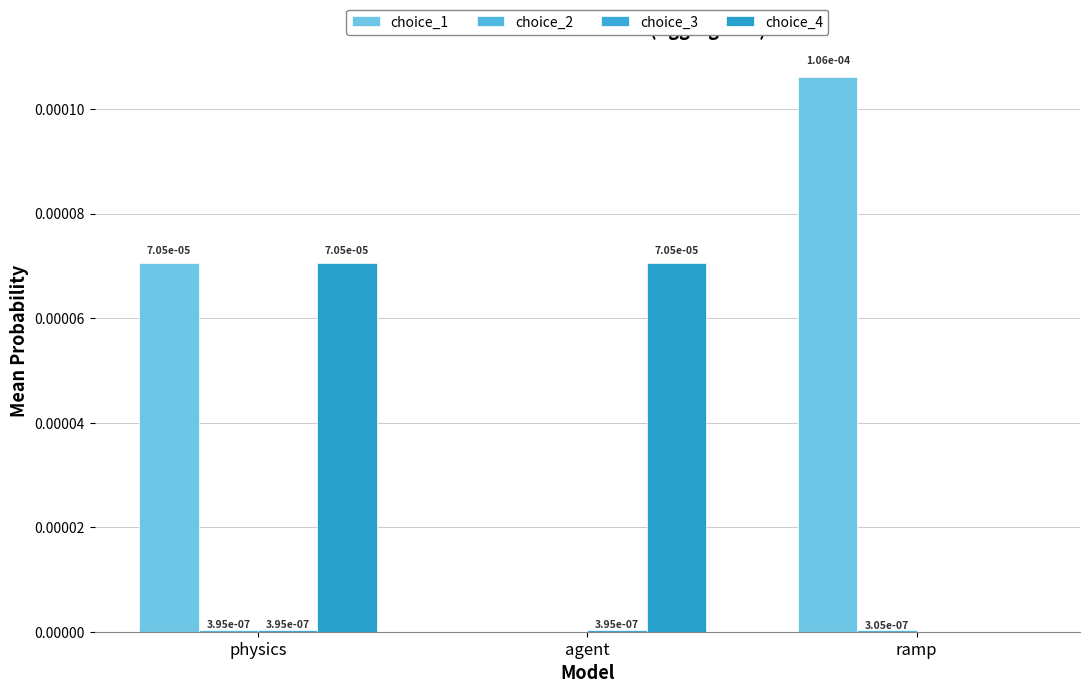

Are the bars grouped side by side (vs. stacked)?

Yes